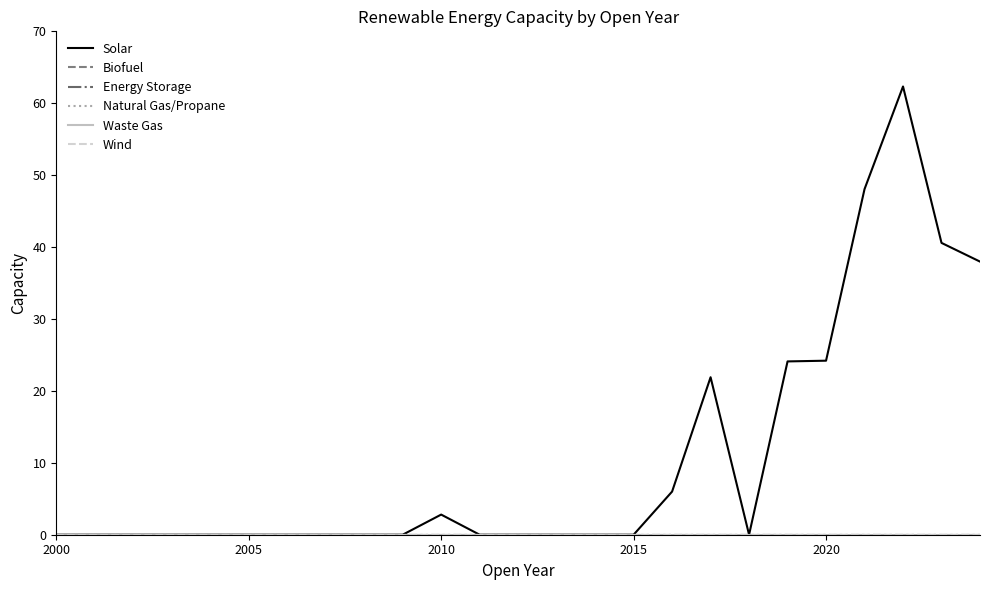

Which series has the largest total across all categories?

Solar